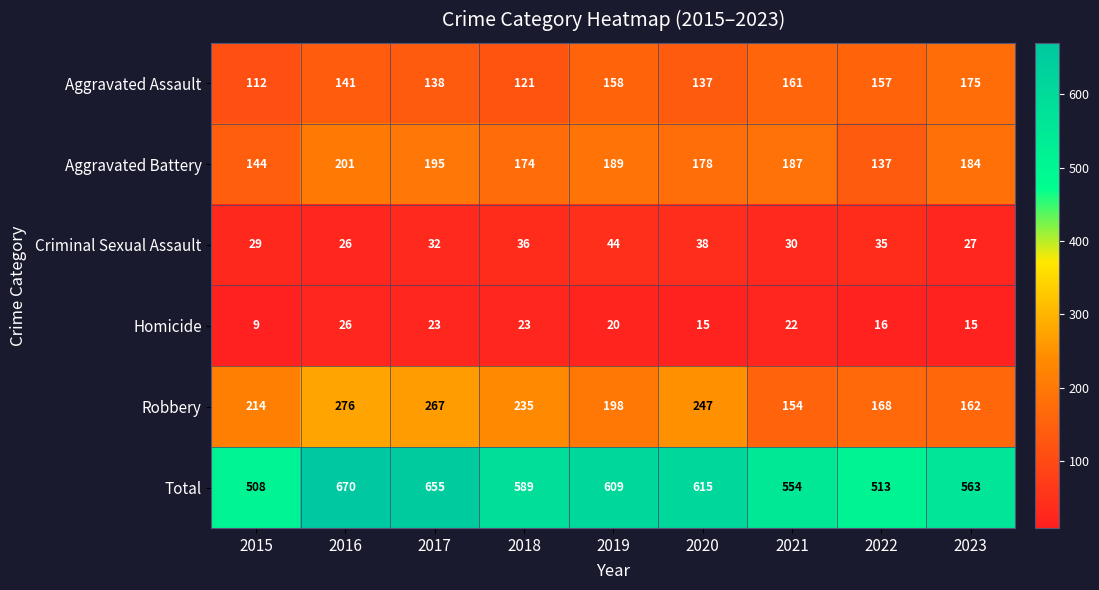

What value does the Aggravated Battery series have at 2021, to the nearest 10?

190